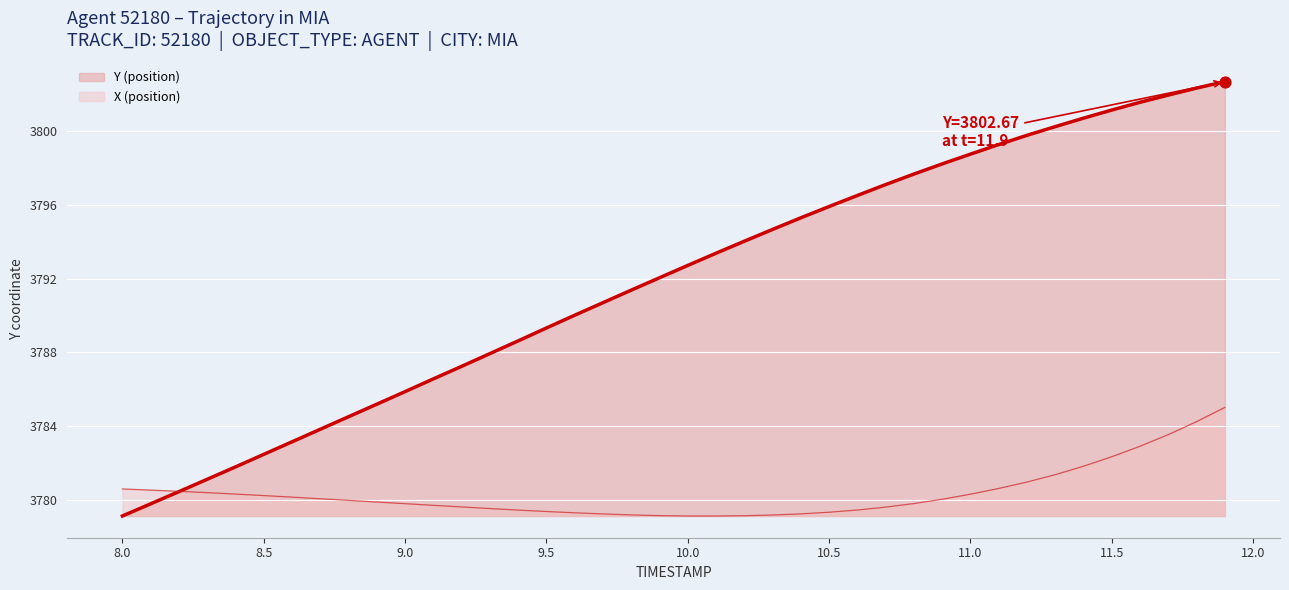

Which series has the largest total across all categories?

Y (position)